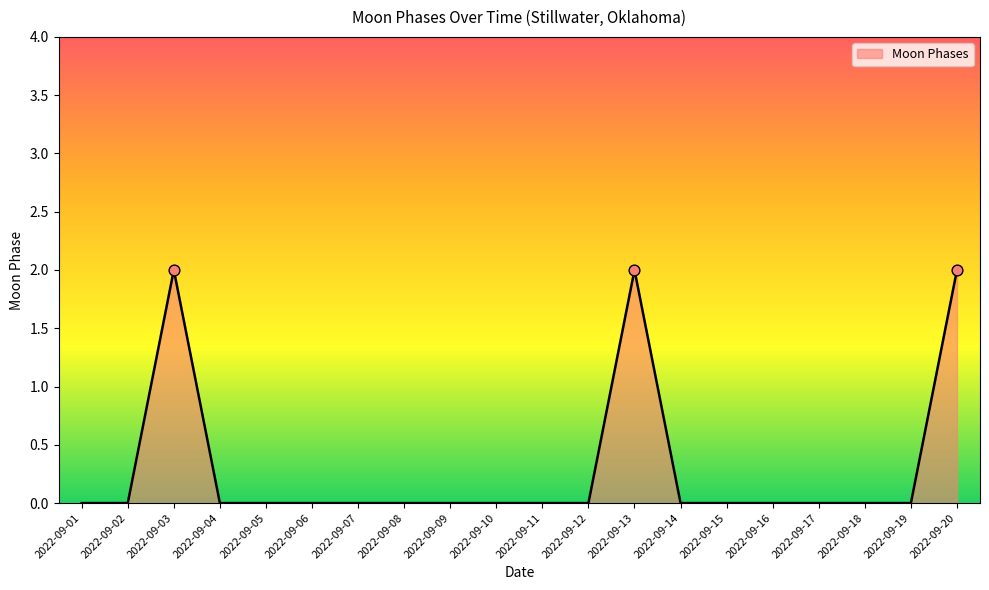

Is it true that the value at 2022-09-19 is 0?

True